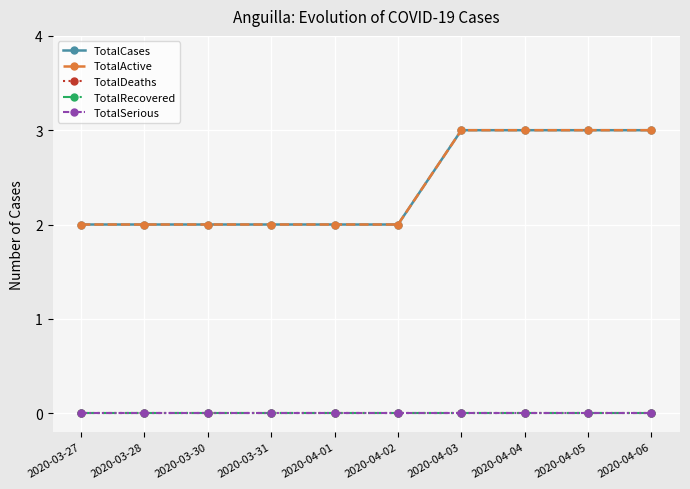

Is this an area chart (filled region under the line)?

No